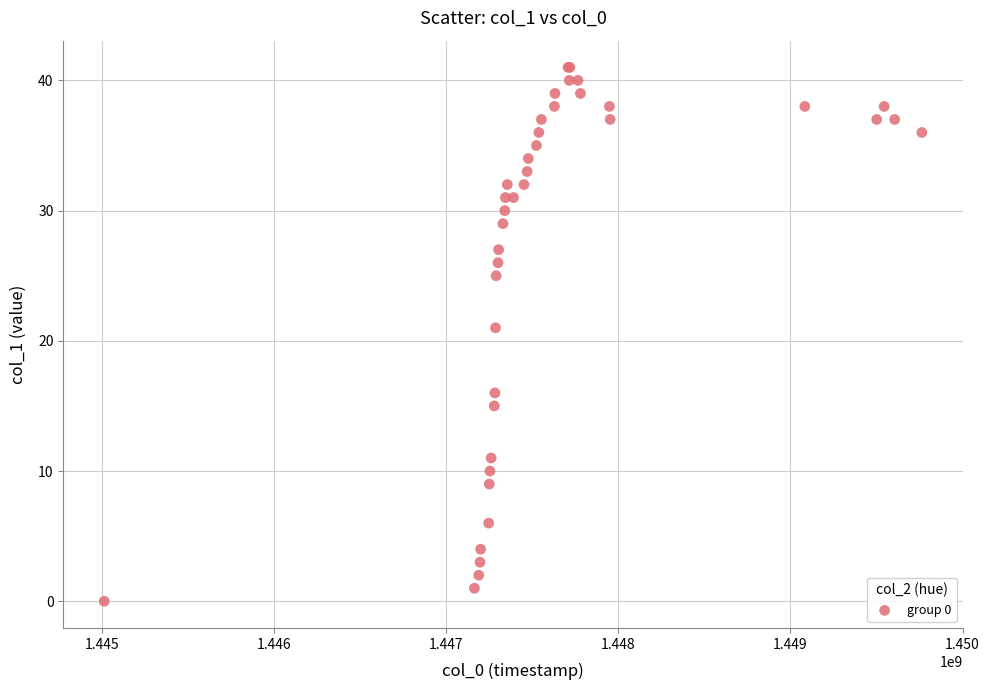

What Y value in the scatter plot is closest to 20?

21